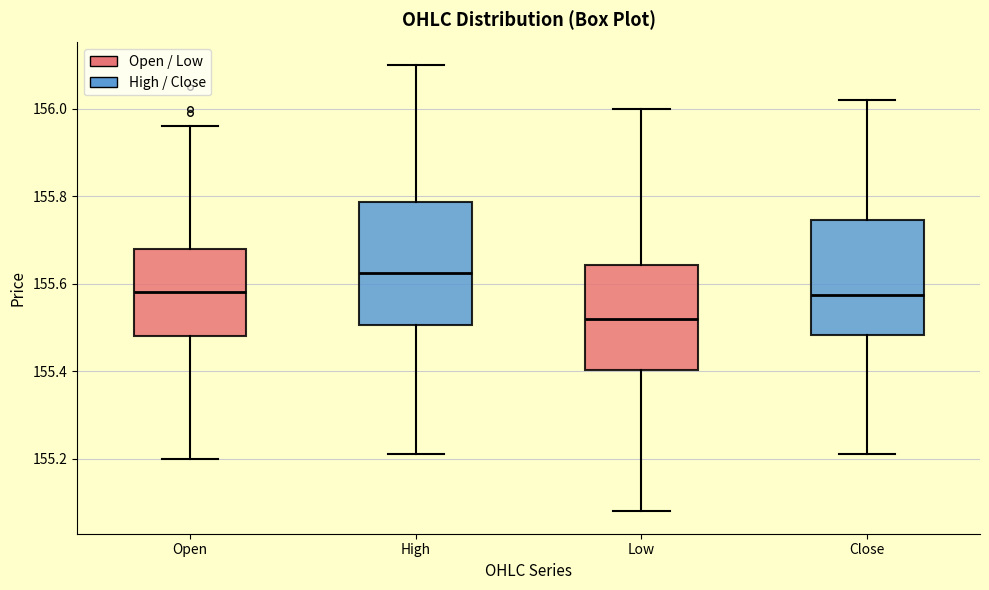

Where does the median line of the box for High sit on the y-axis? The values are not printed on the chart, so give them approximately, as read against the axis.

155.62